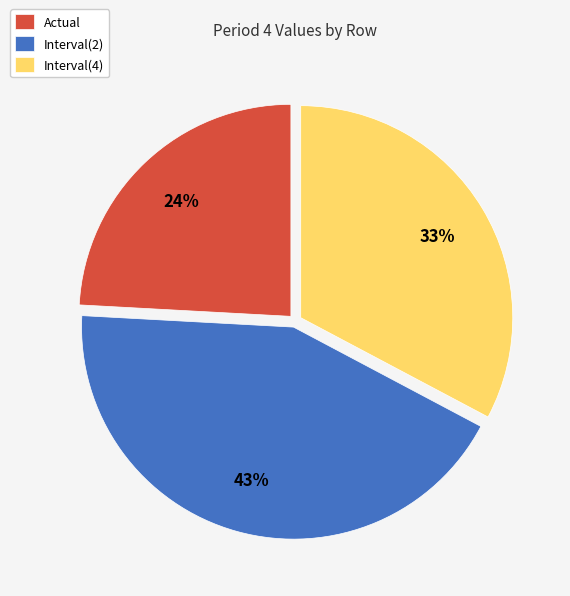

To the nearest percent, what portion does Interval(2) represent?

43%